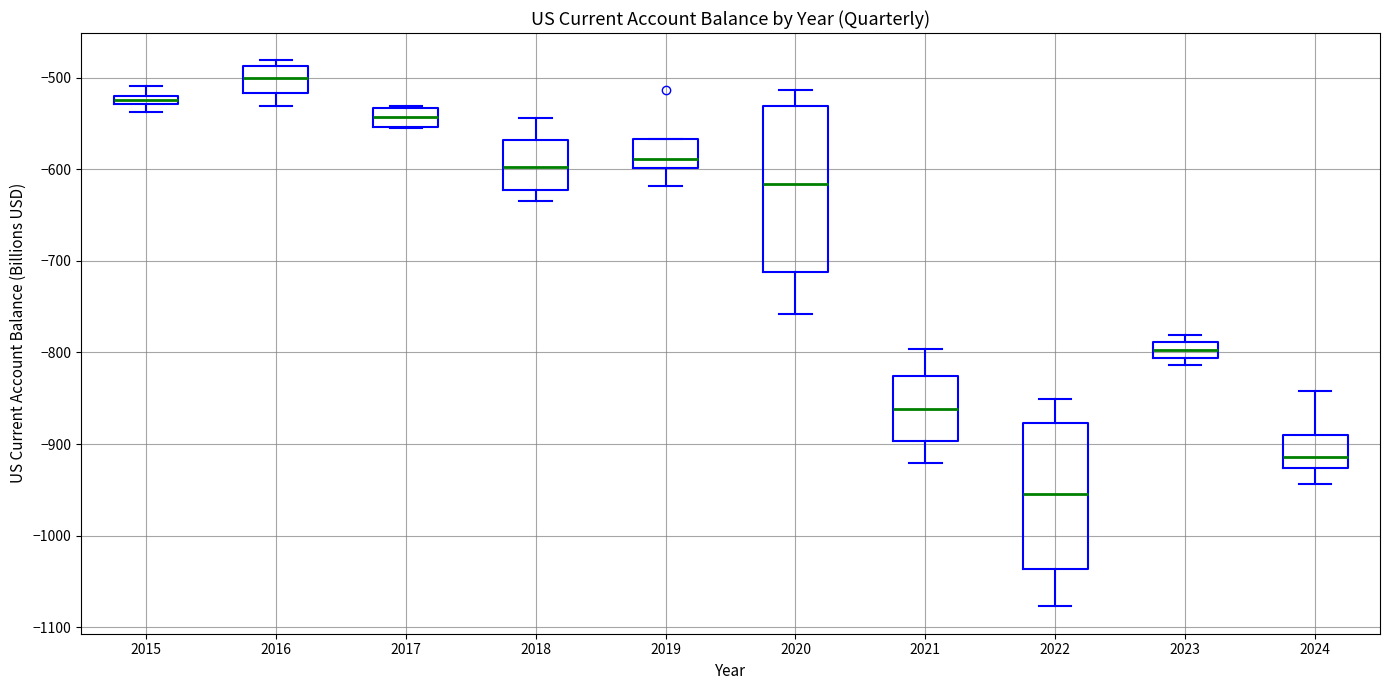

Comparing the boxes themselves (not the whiskers), which one is the tallest?

2020